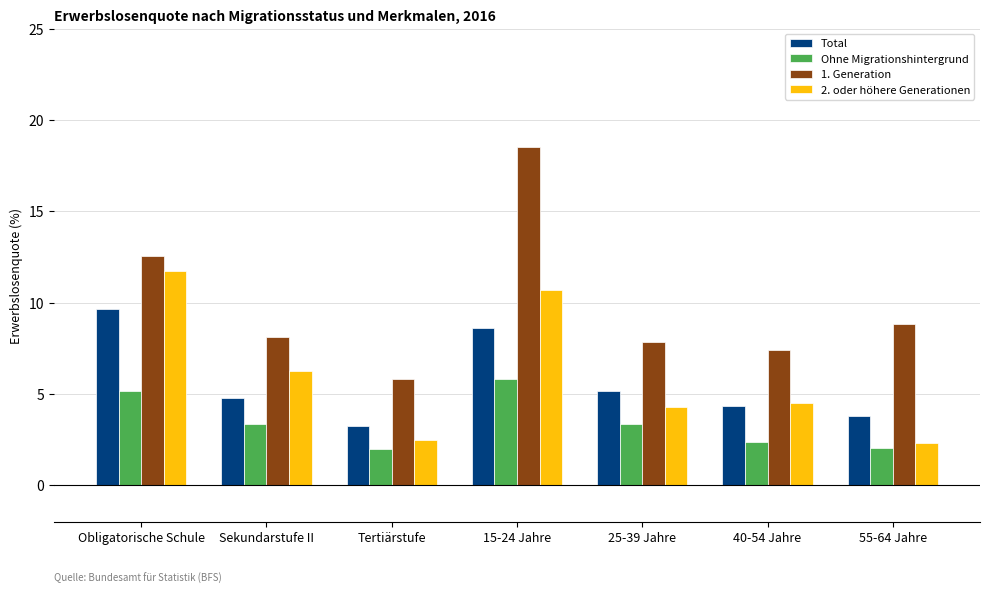

How many bars are there in each group?

4